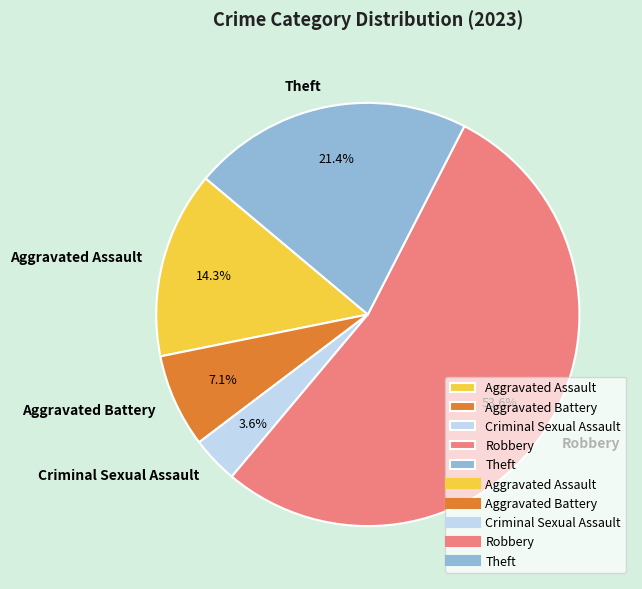

Which category has the biggest portion of the pie?

Robbery